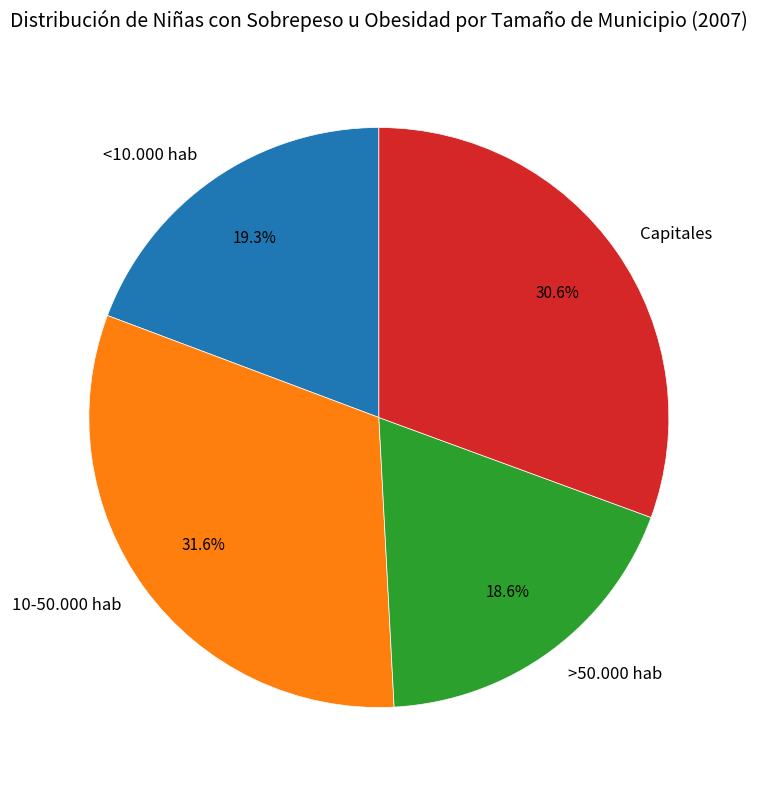

Which slice is the largest?

10-50.000 hab